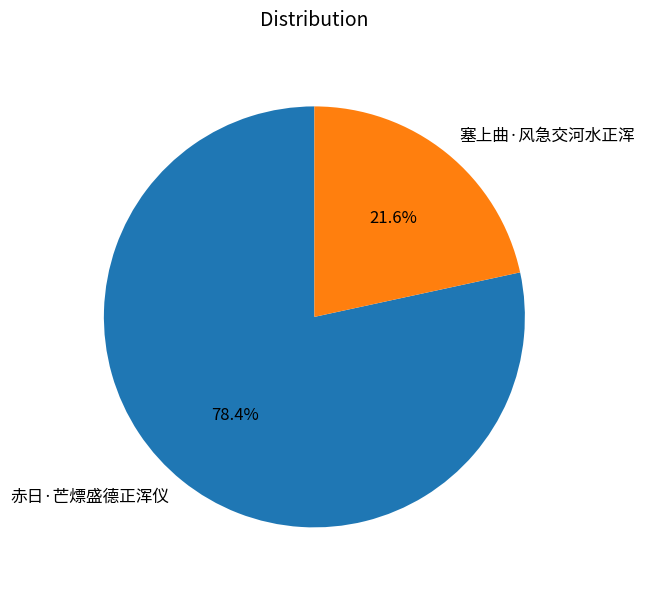

To the nearest percent, what percentage of the pie is 塞上曲·风急交河水正浑?

22%